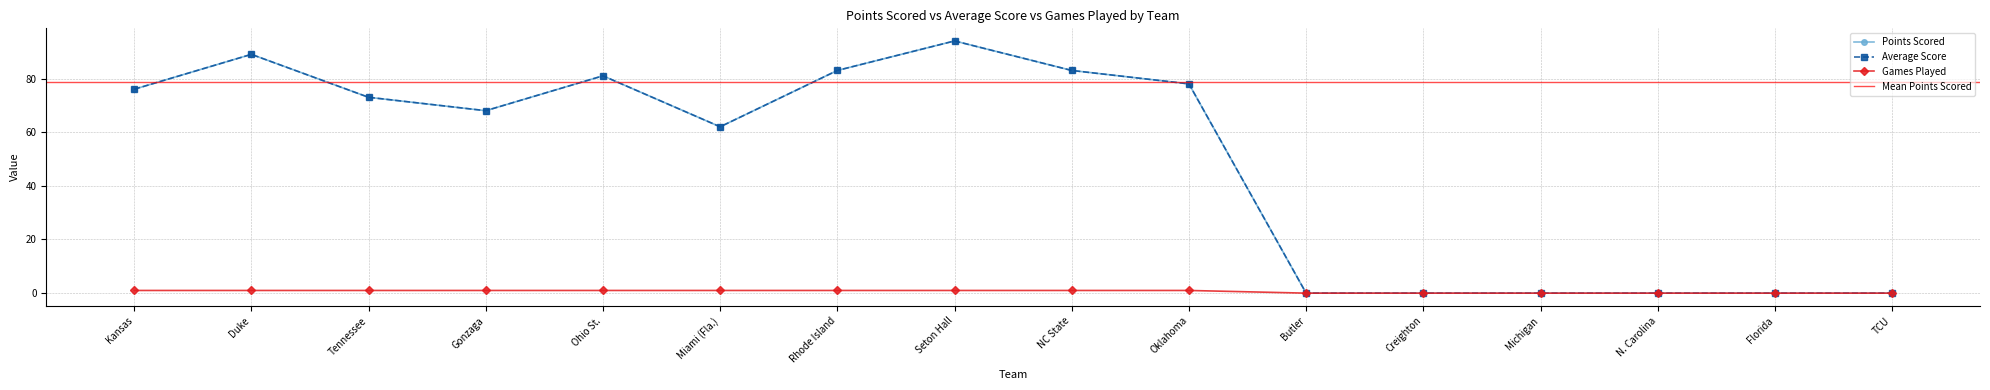

Is this an area chart (filled region under the line)?

No